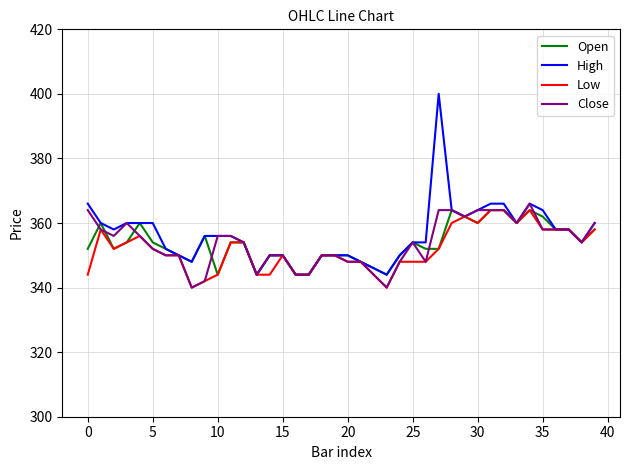

How many lines are shown in the chart?

4